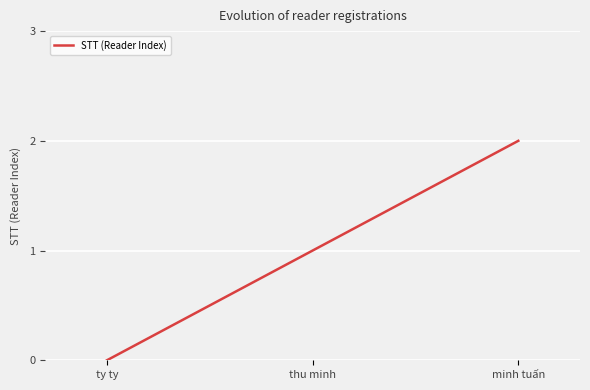

Rank the categories by value from lowest to highest.

ty ty, thu minh, minh tuấn